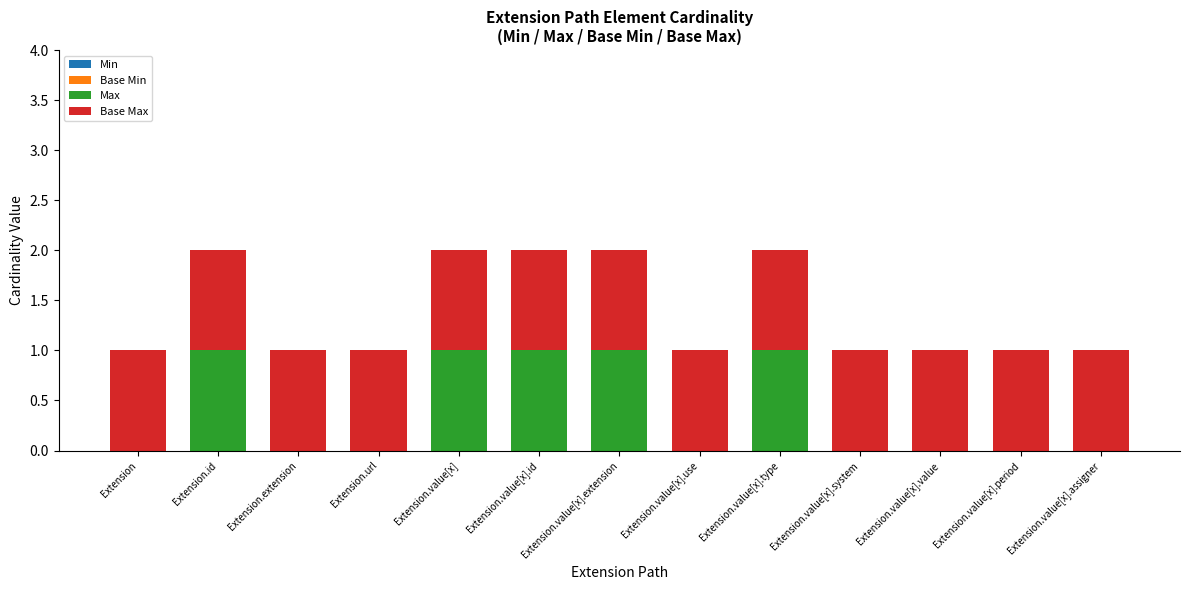

How many data points does each series have?

13